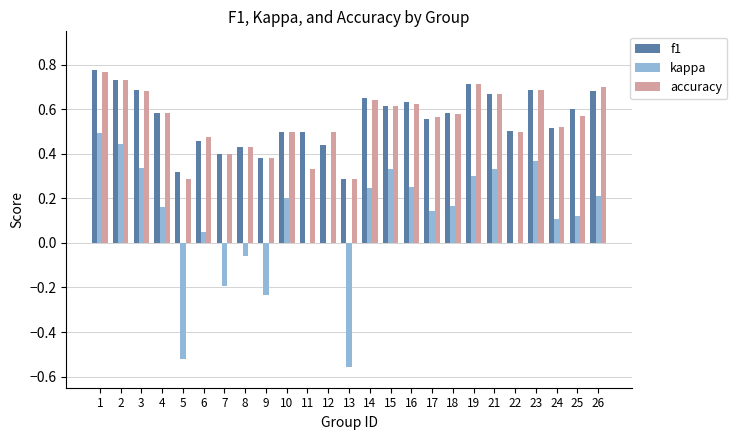

Which series changed the most between 9 and 15?

kappa